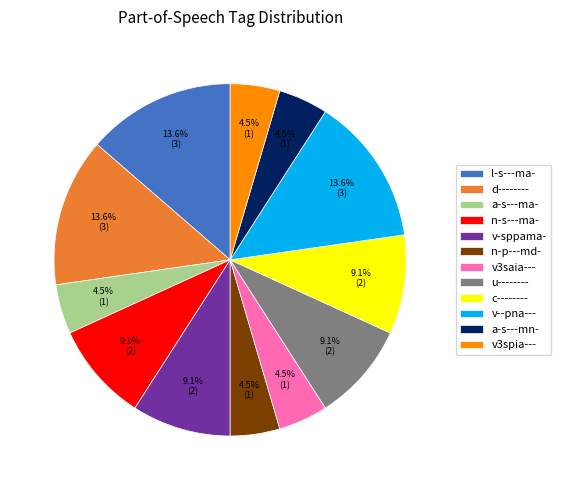

Combined, what portion of the pie is u-------- and v3saia---?

13.6%